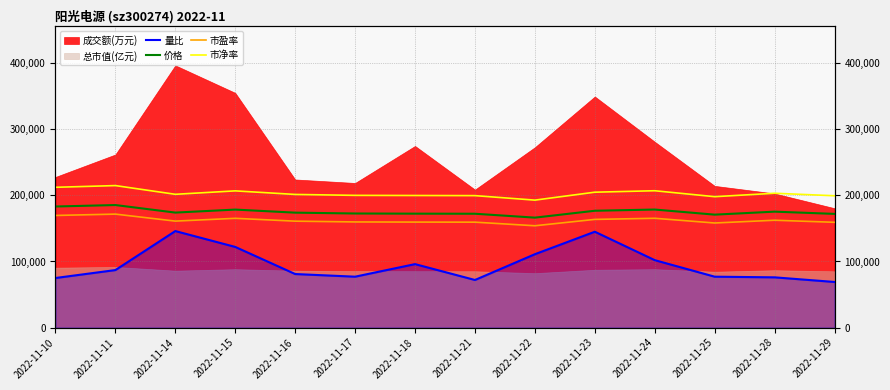

True or false: 市净率 has a value of 309226.8 at 2022-11-17.

False